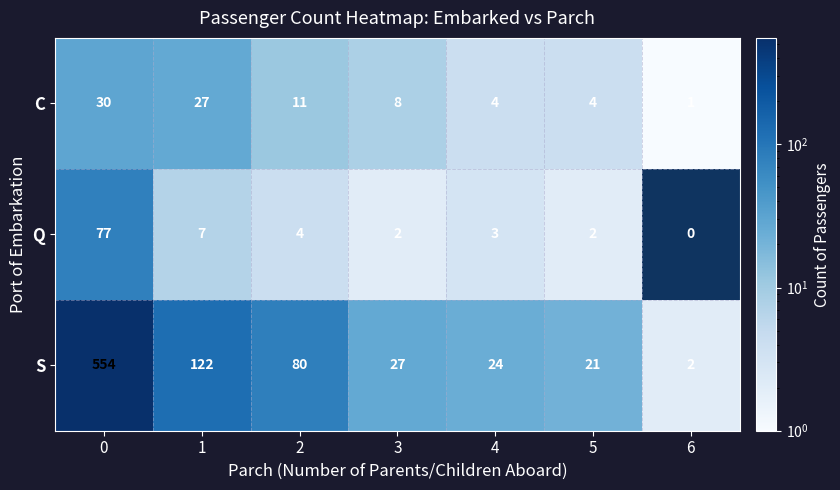

Rank the series by their maximum value, from highest to lowest.

S, Q, C